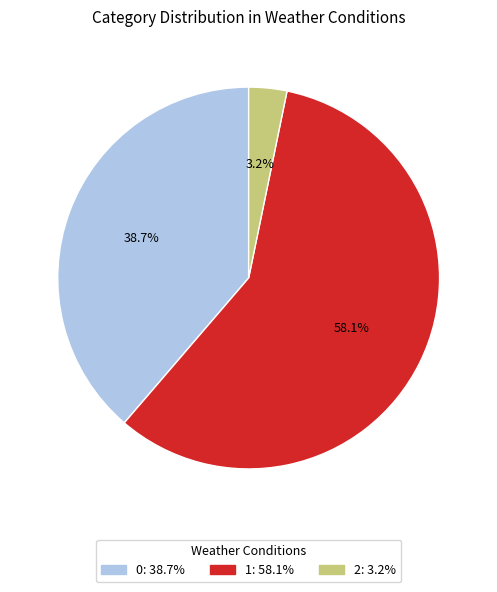

How many slices are in this pie chart?

3